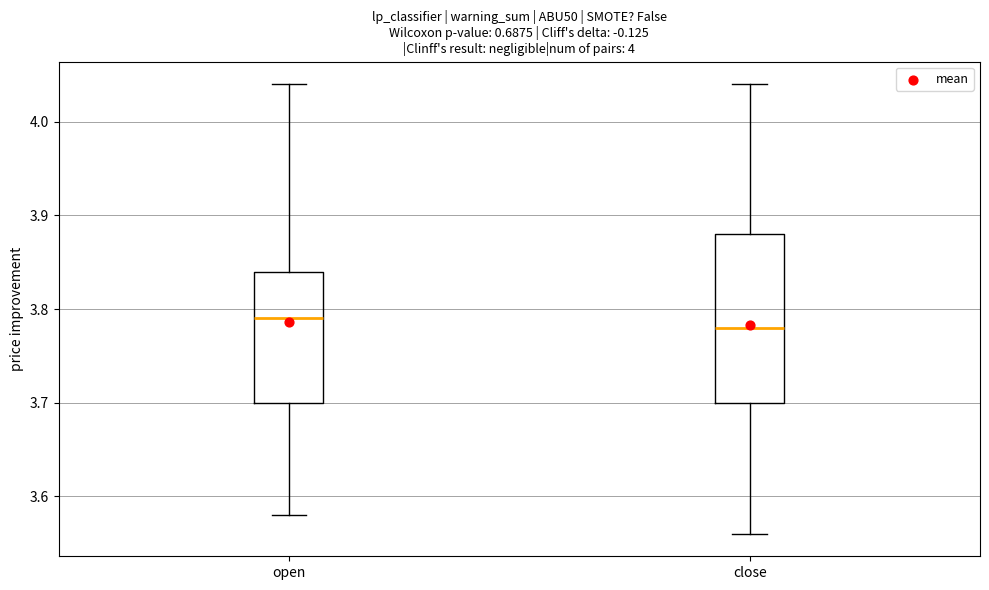

Reading left to right, read every box against the y-axis: the position of its median line, the range the box covers, and the ends of its whiskers. The values are not printed on the chart, so give them approximately, as read against the axis.

open: median 3.79, box 3.70 to 3.84, whiskers 3.58 to 4.04
close: median 3.78, box 3.70 to 3.88, whiskers 3.56 to 4.04